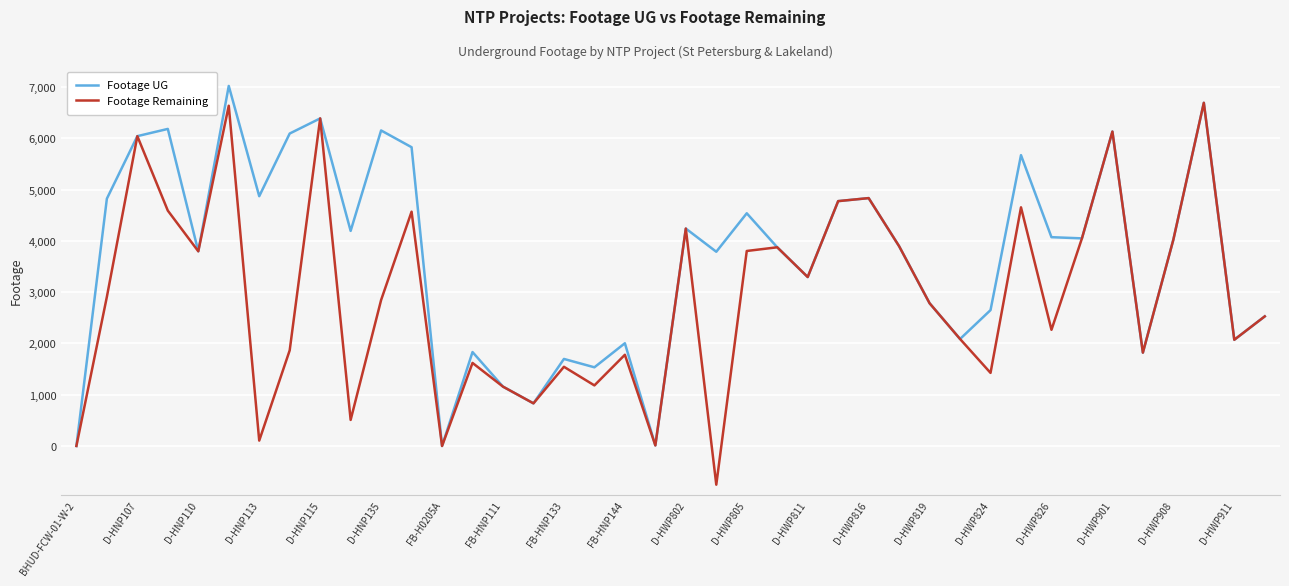

What is the smallest value displayed?

-755